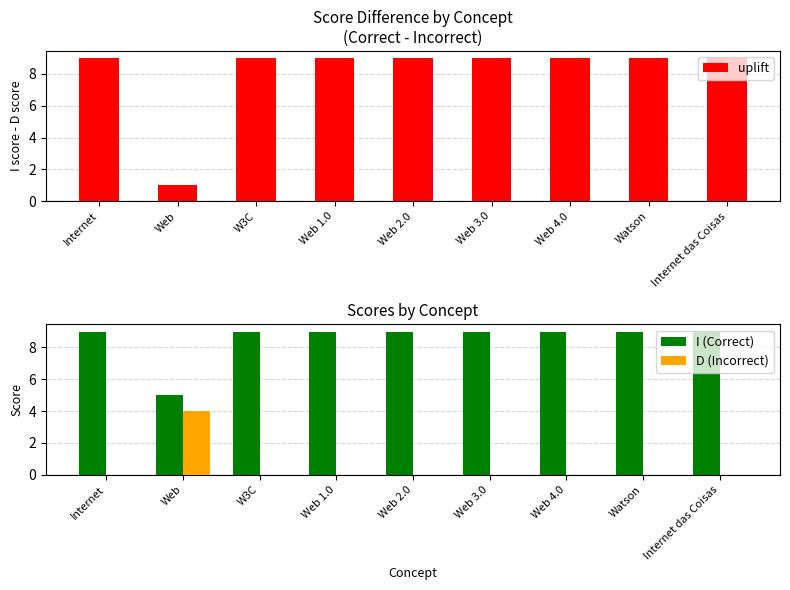

How many I (Correct) values are between 9 and 10?

8